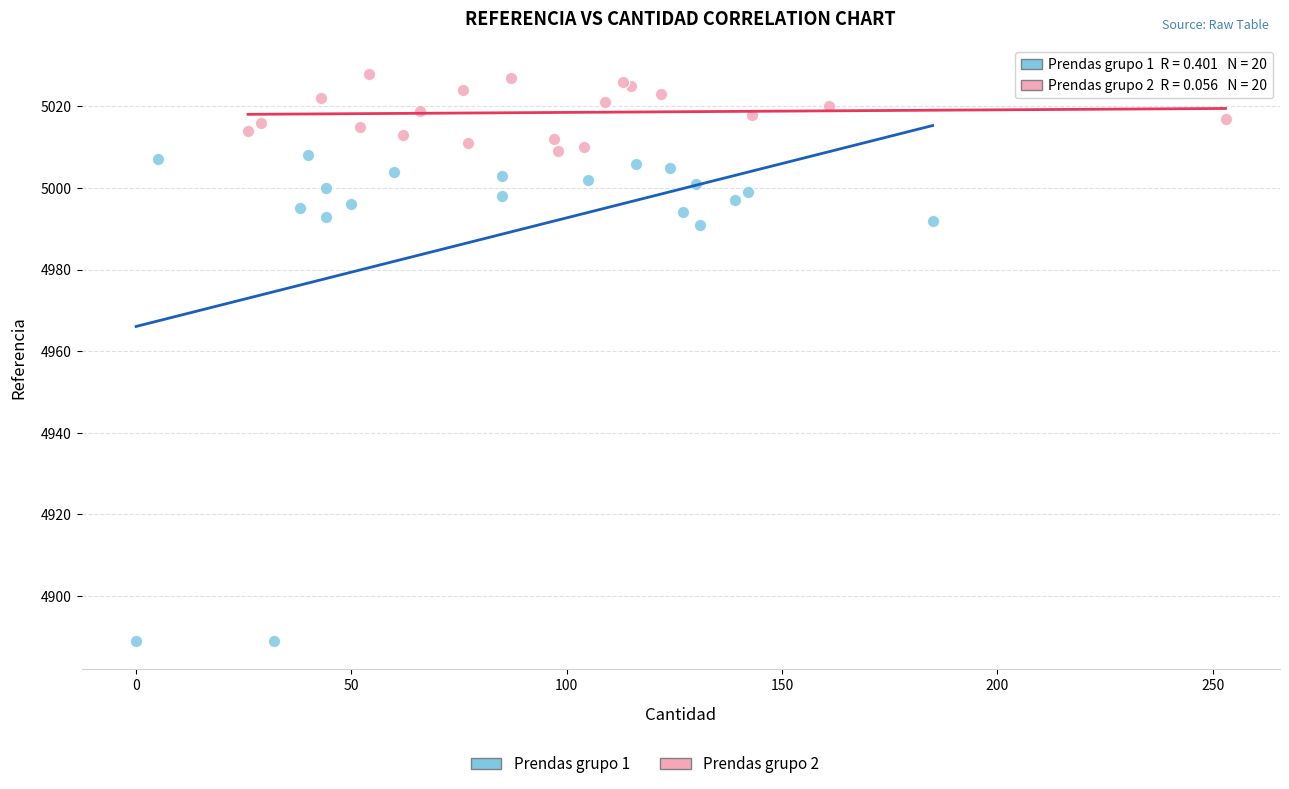

Which series contains the highest Y value?

Prendas grupo 2